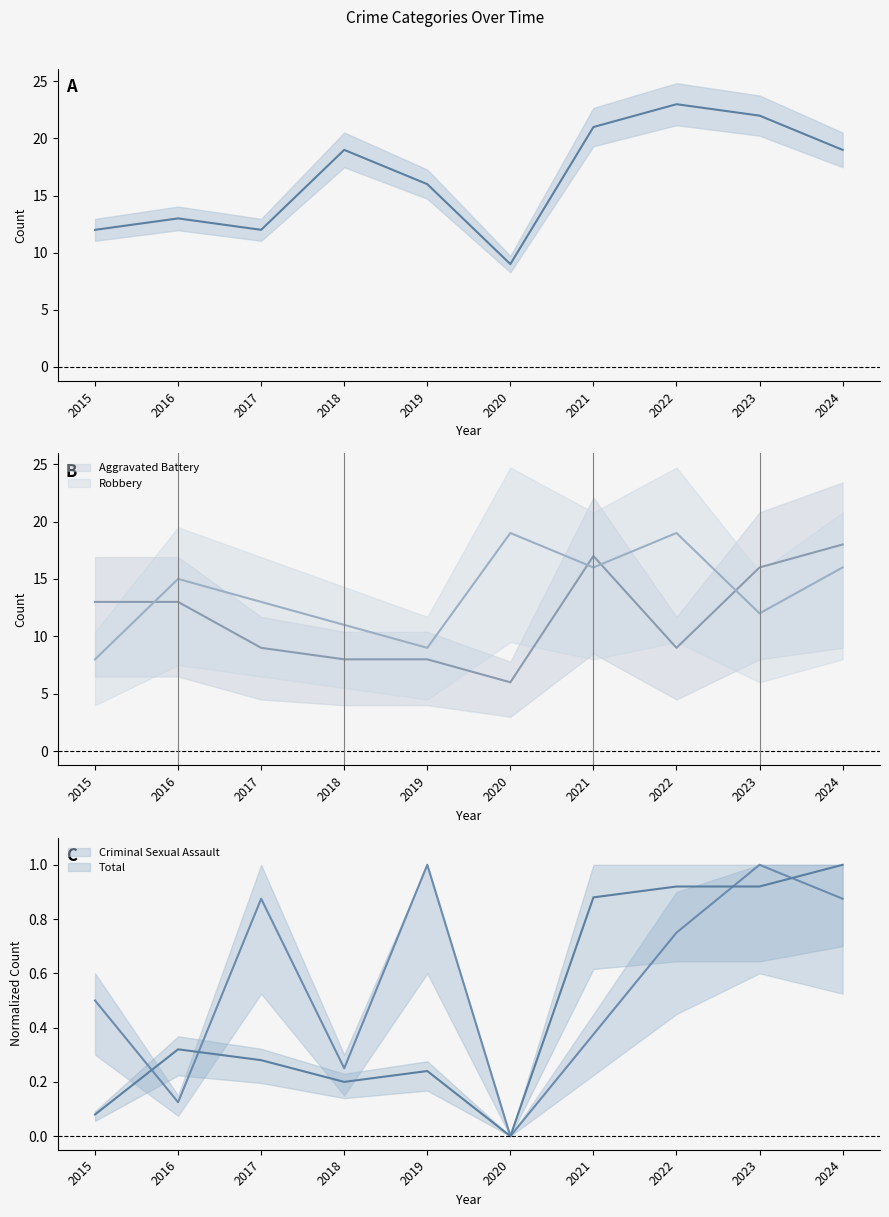

True or false: Robbery and Criminal Sexual Assault intersect in this chart.

False